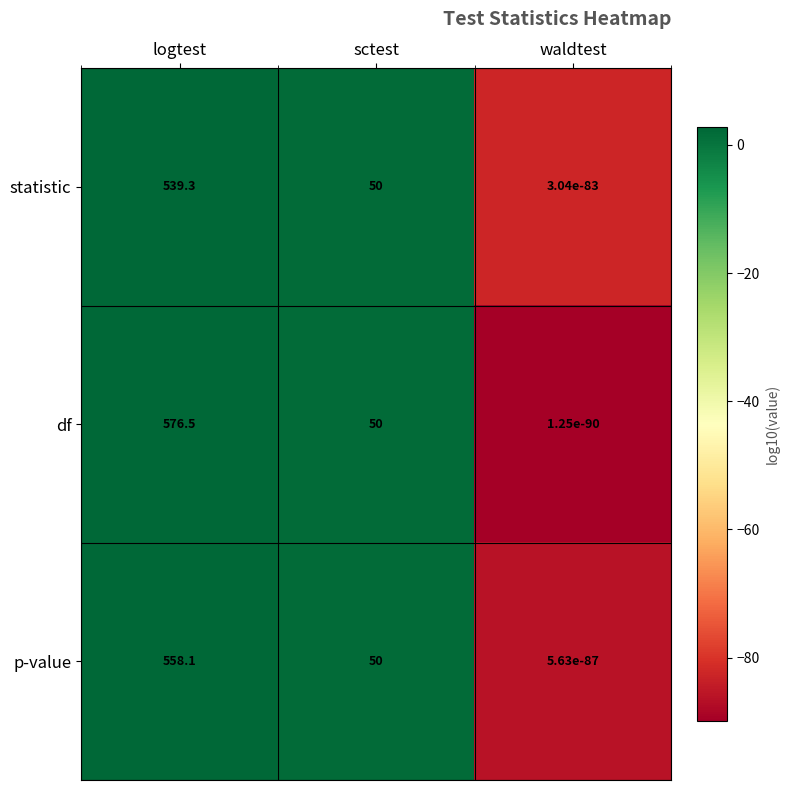

Where does the df series first go above 50?

logtest